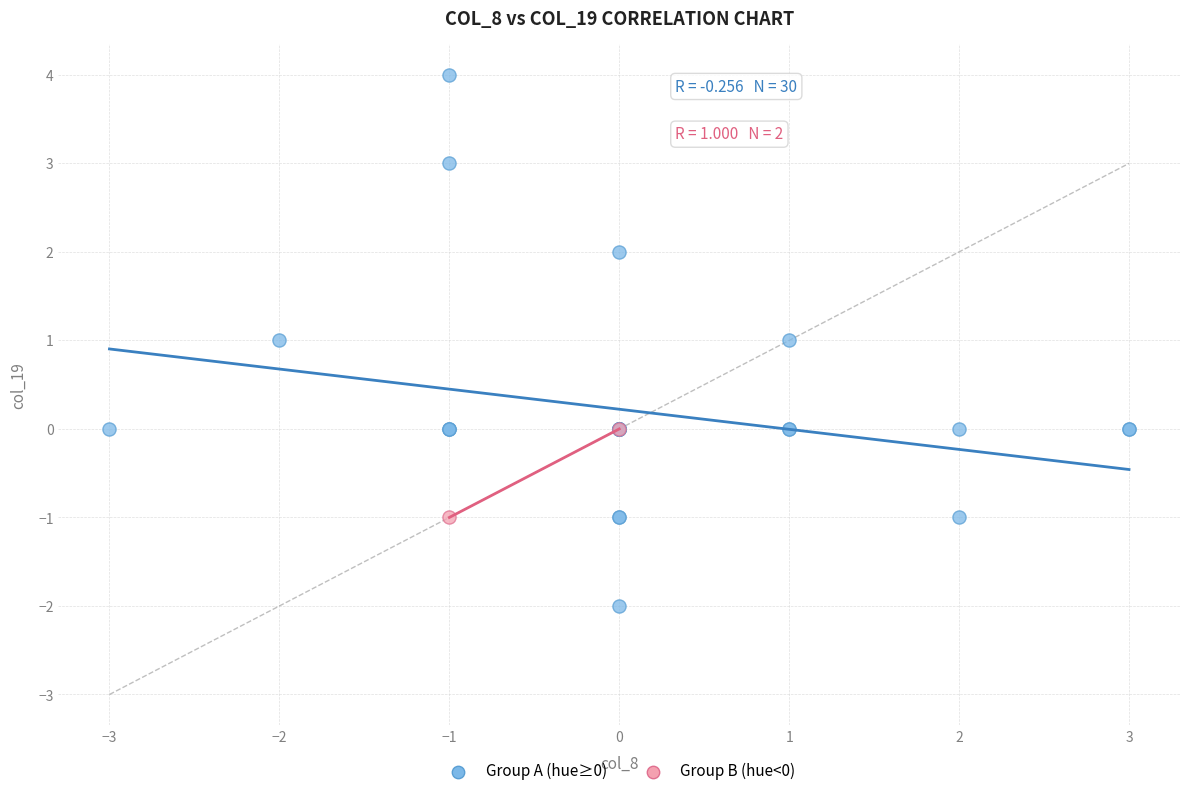

What are all the series names shown in the legend?

Group A (hue≥0), Group B (hue<0)